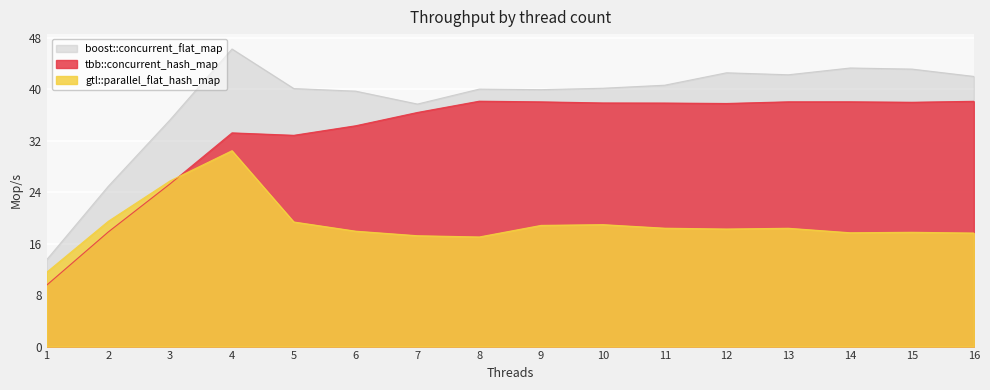

List the series in order of their overall mean, lowest first.

gtl::parallel_flat_hash_map, tbb::concurrent_hash_map, boost::concurrent_flat_map